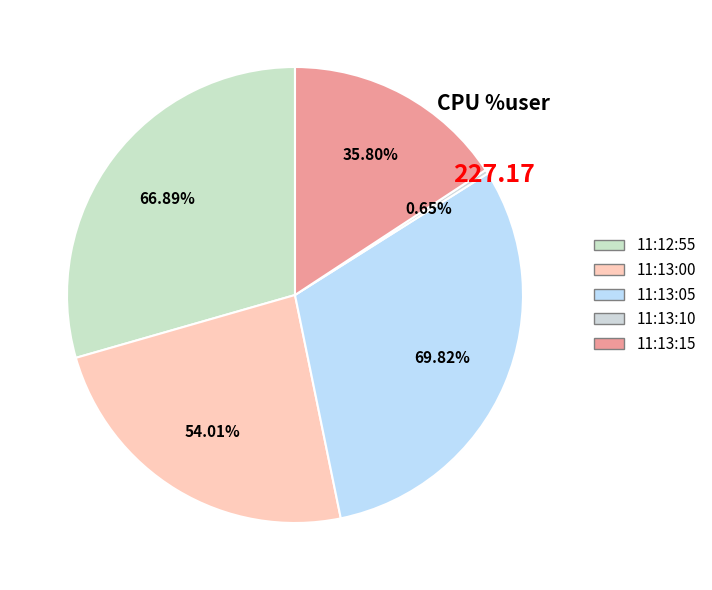

Combined, do 11:12:55 and 11:13:05 account for over 50%?

Yes